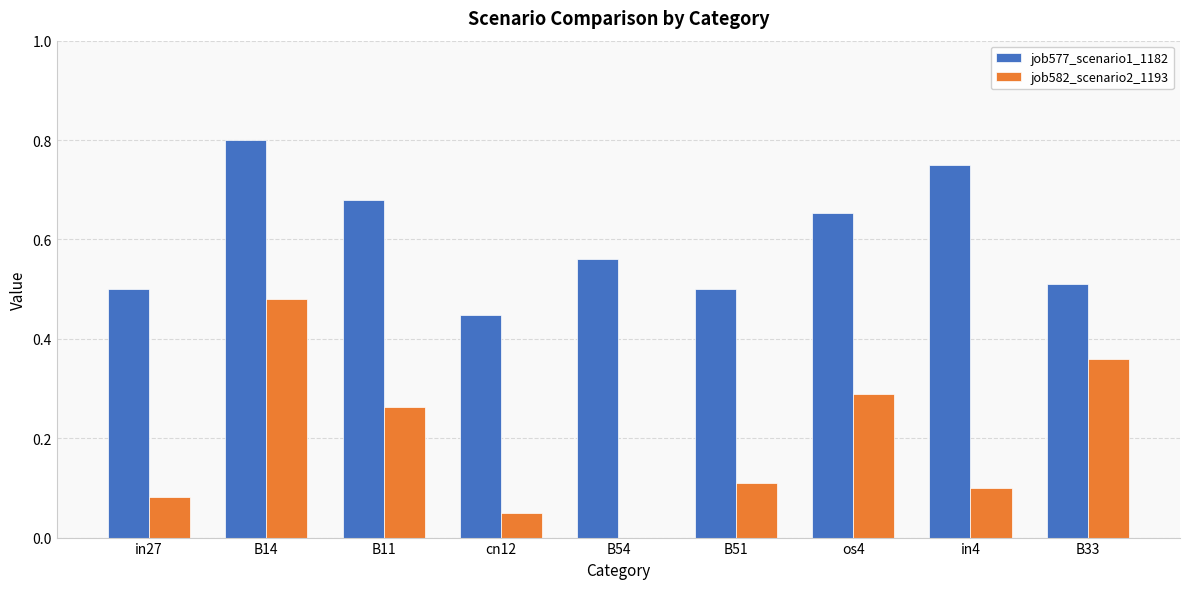

How many job582_scenario2_1193 values are between 0 and 1?

9